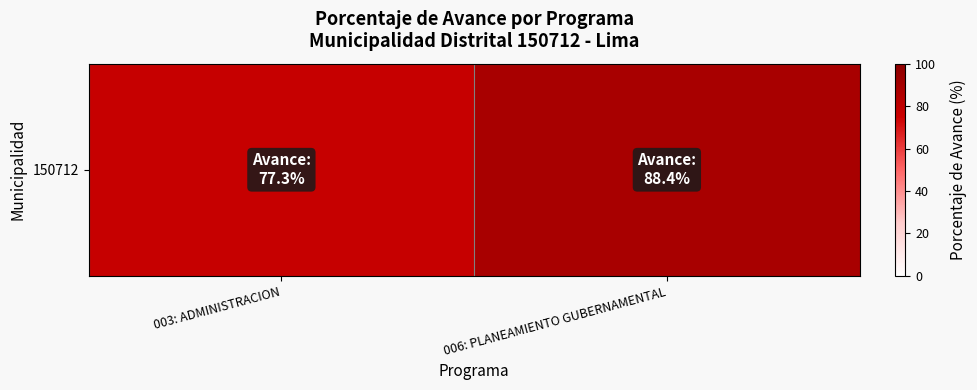

List the labels in order of value, smallest first.

003: ADMINISTRACION, 006: PLANEAMIENTO GUBERNAMENTAL